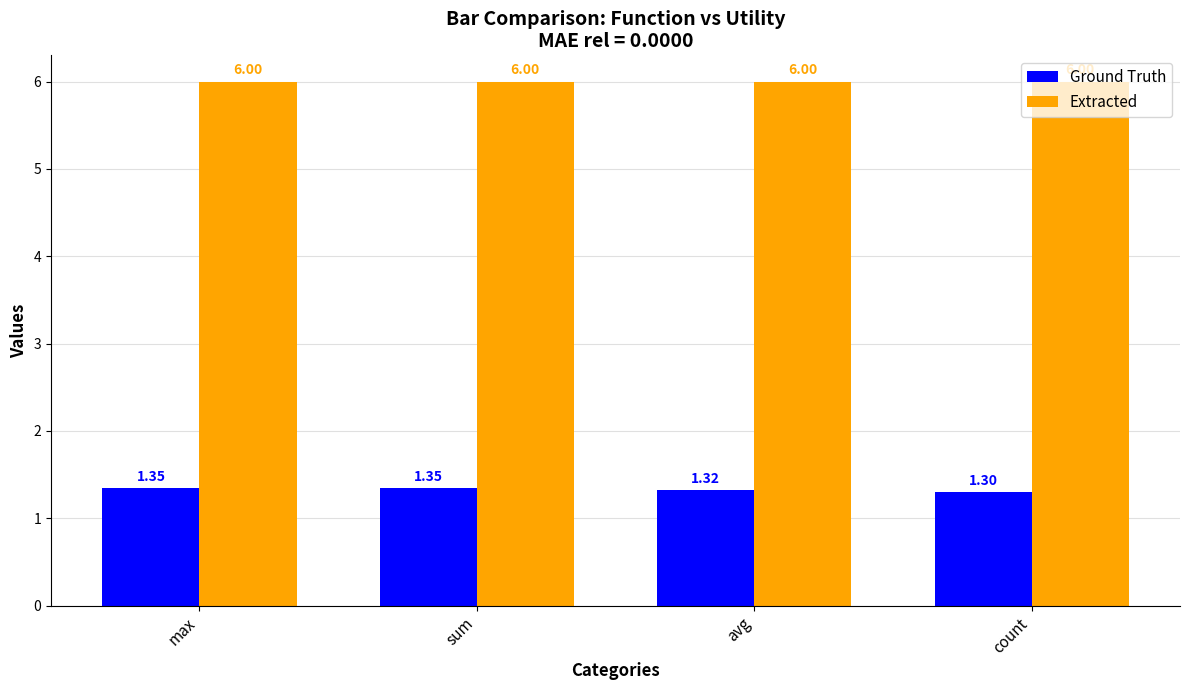

Are the bars grouped side by side (vs. stacked)?

Yes